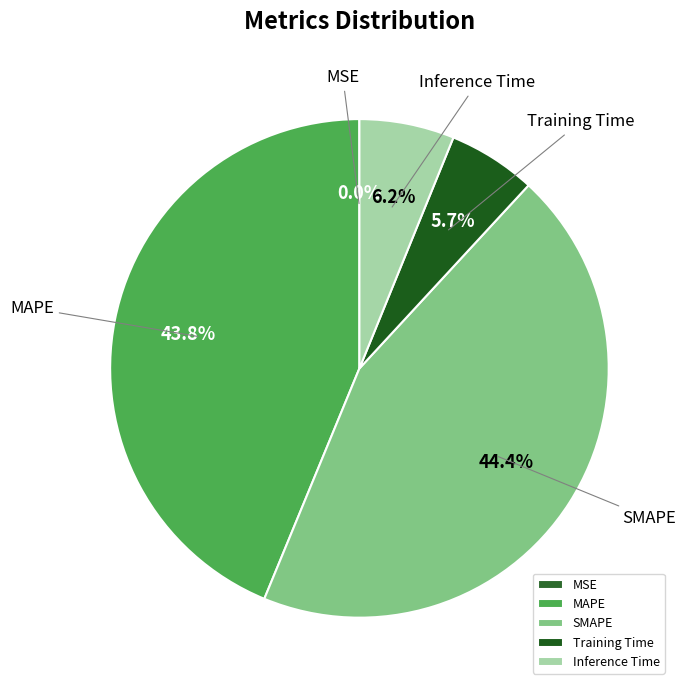

Approximately how many times larger is the value at MAPE compared to SMAPE?

1.0